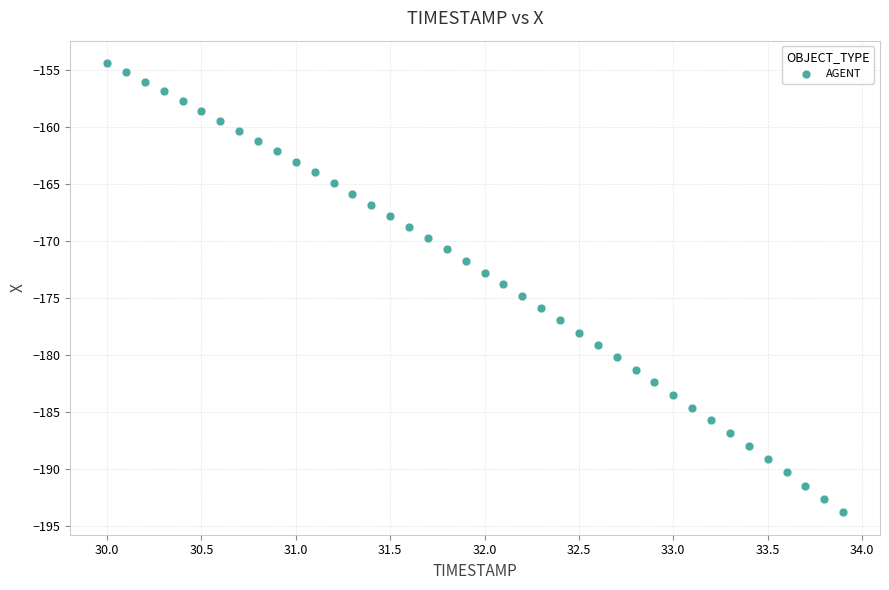

What is the range of X values (max minus min)?

3.9